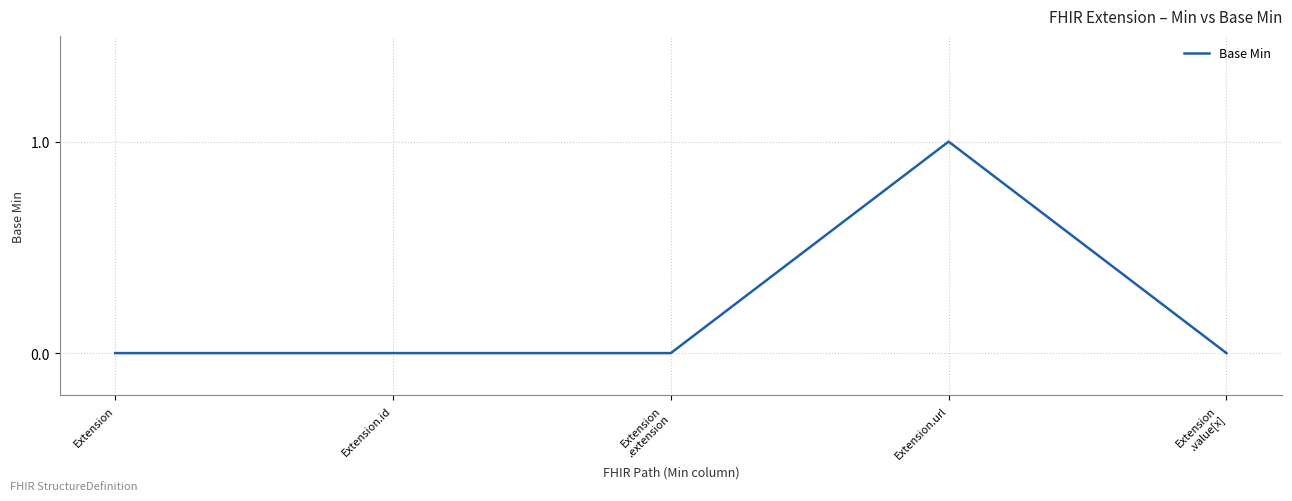

The value at Extension.id is 0. True or false?

True